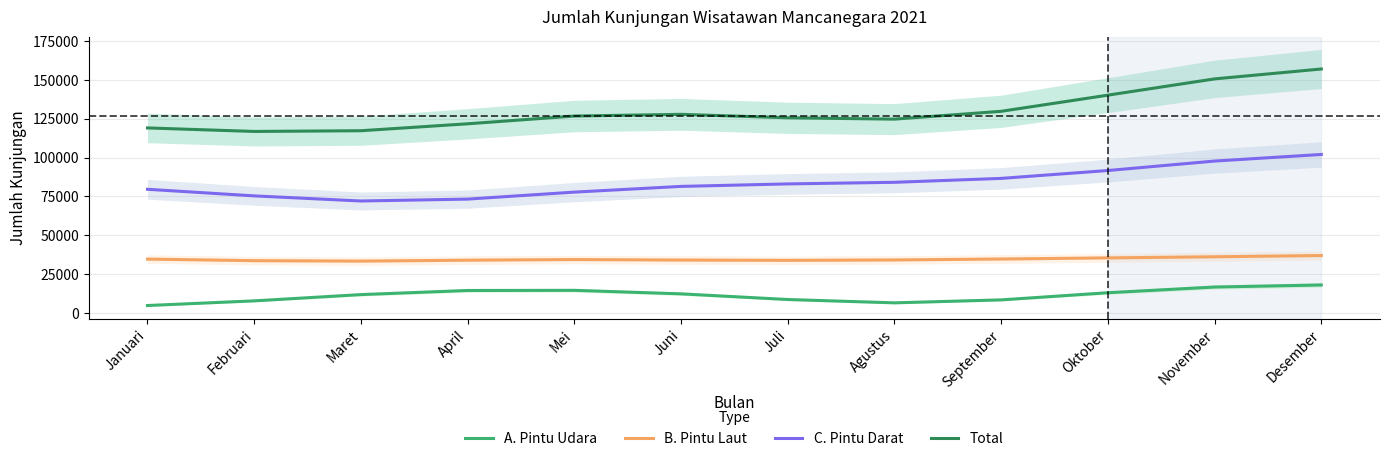

At which label does Total reach its peak?

Desember